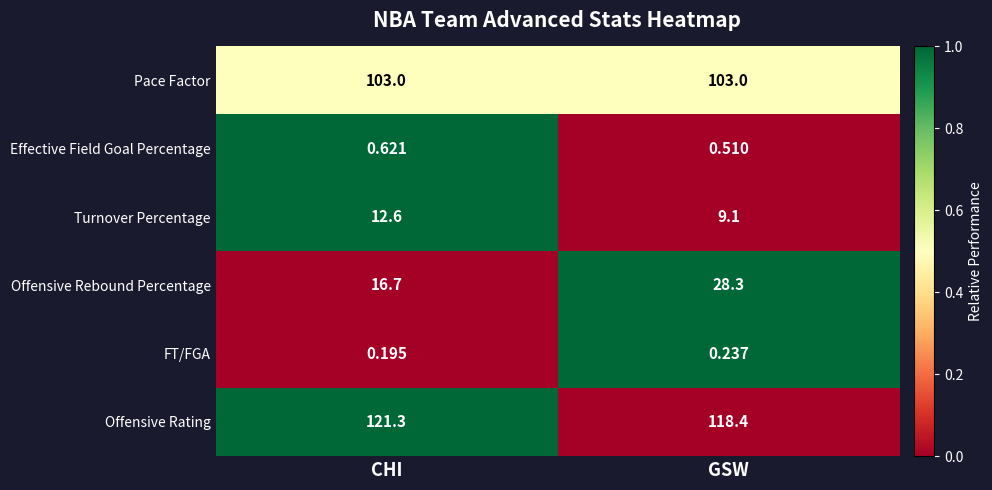

Where is Offensive Rebound Percentage nearest to the value 22?

CHI